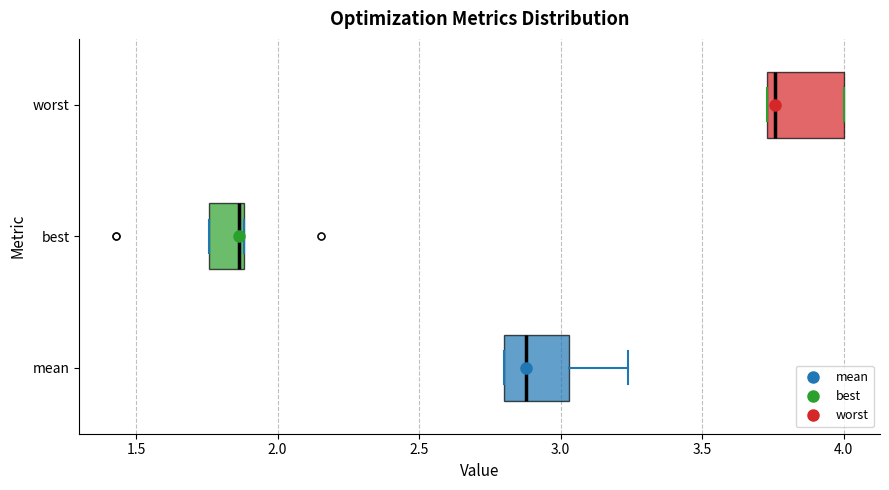

Where is the right edge of the box for worst on the x-axis? The values are not printed on the chart, so give them approximately, as read against the axis.

4.00